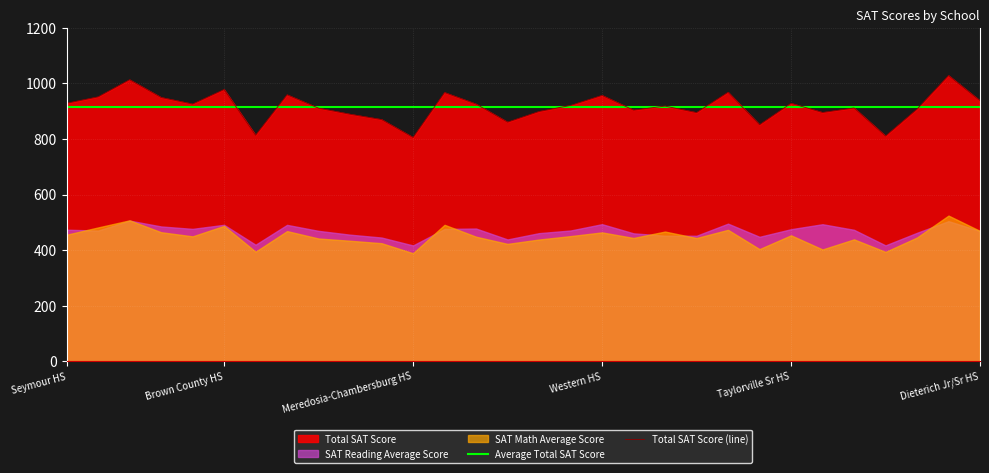

True or false: Average Total SAT Score has more than 0 interior local peaks.

False